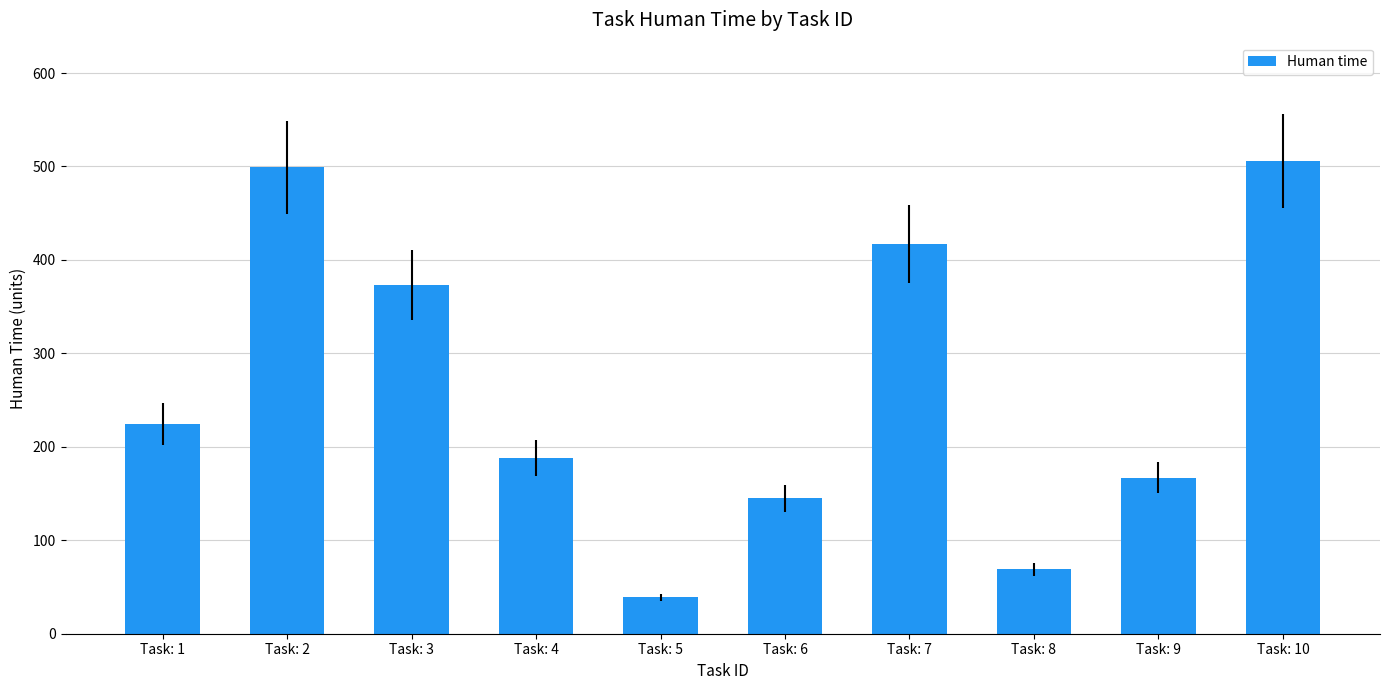

Reading right to left, transcribe all the data shown in this chart.

Task: 10=506	Task: 9=167	Task: 8=69	Task: 7=417	Task: 6=145	Task: 5=39	Task: 4=188	Task: 3=373	Task: 2=499	Task: 1=224